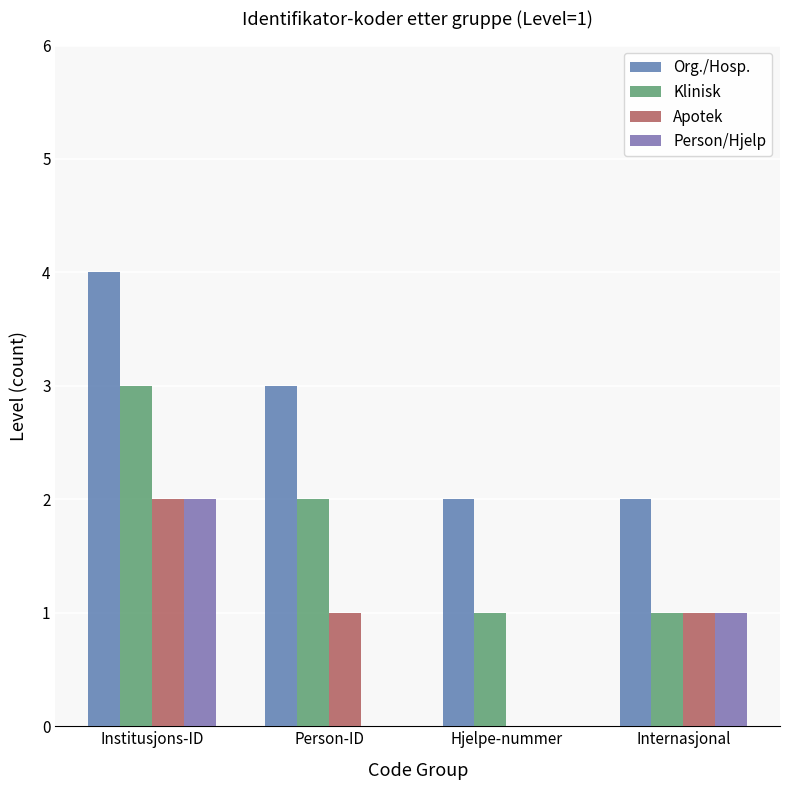

True or false: Person/Hjelp has a value of 0 at Hjelpe-nummer.

True